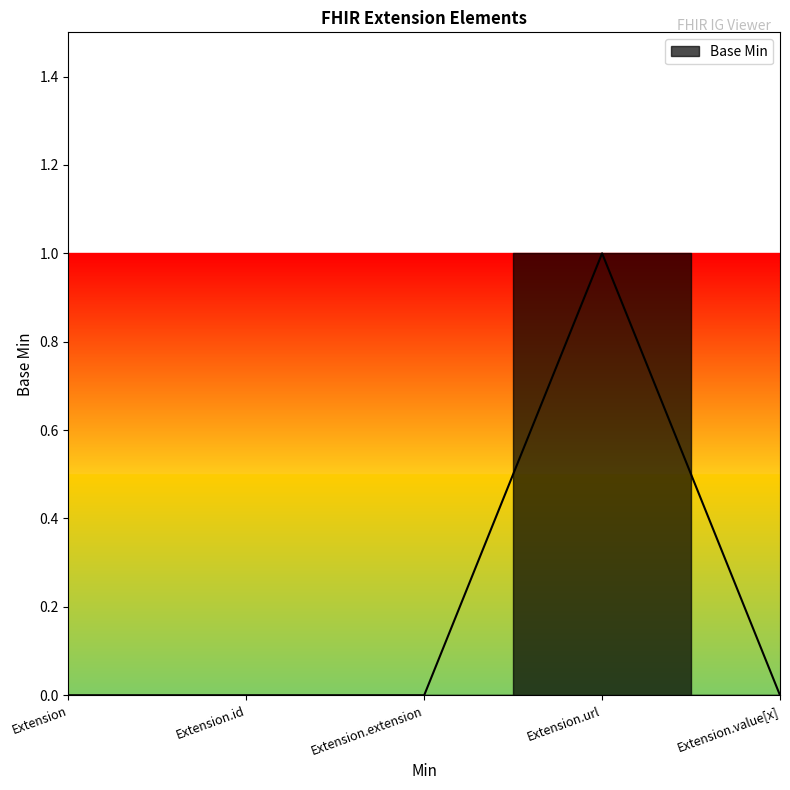

Rank the categories by value from highest to lowest.

Extension.url, Extension, Extension.id, Extension.extension, Extension.value[x]